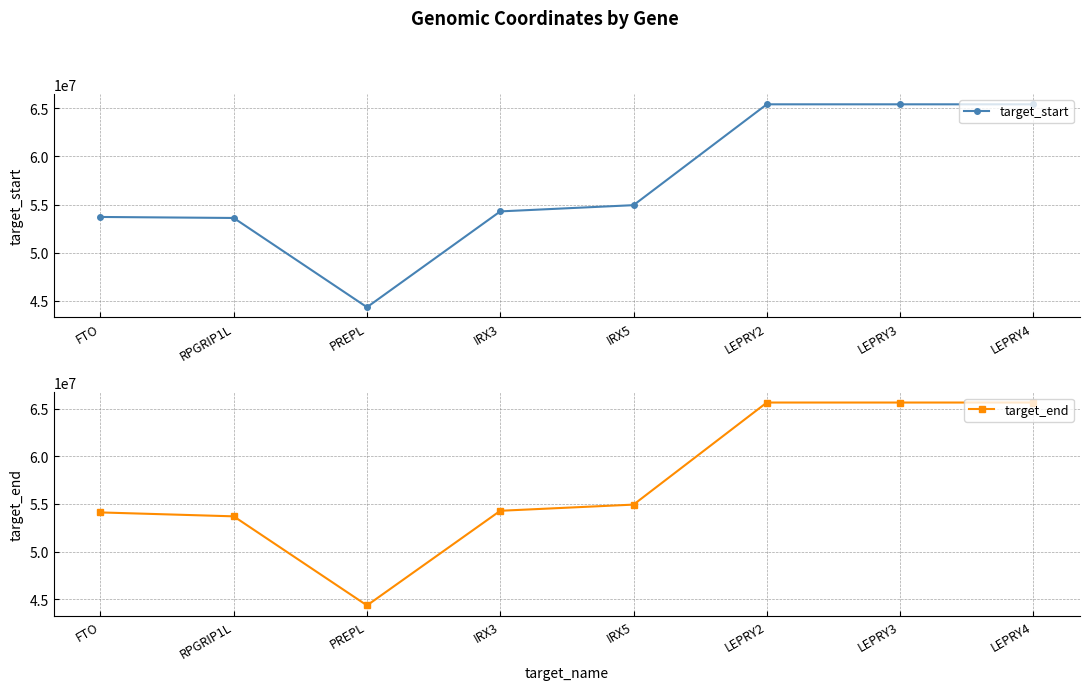

What value does the target_end series have at IRX5, to the nearest 50?

54934500